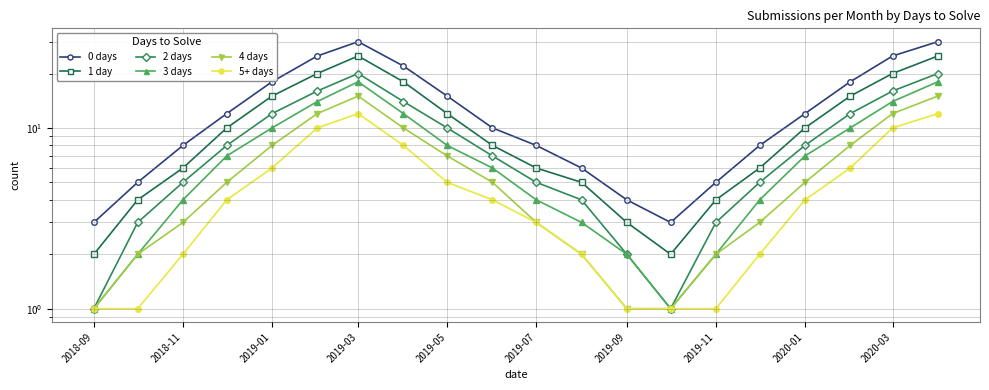

What is the smallest value displayed?

1